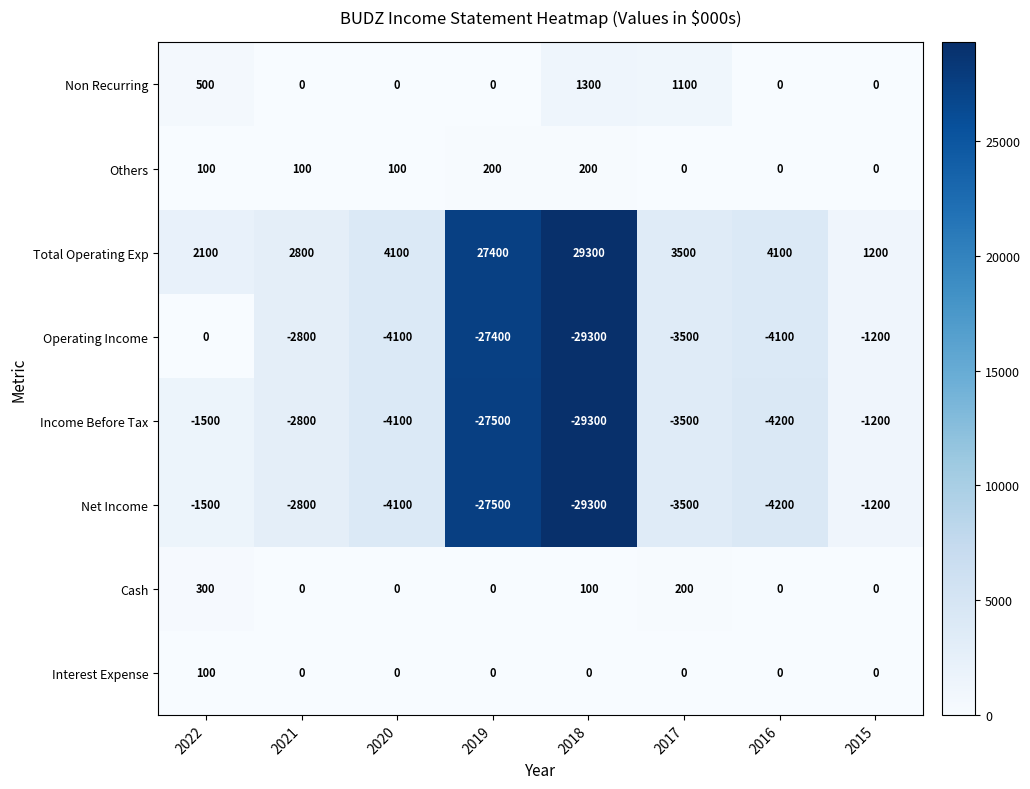

Which category has the lowest value across all series?

2018